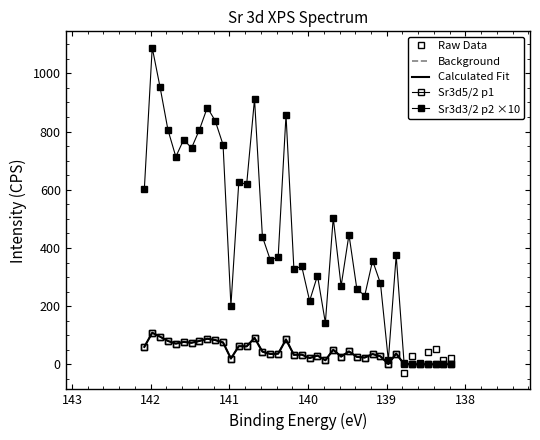

How many intersections are there between Raw Data and Sr3d3/2 p2 ×10?

1